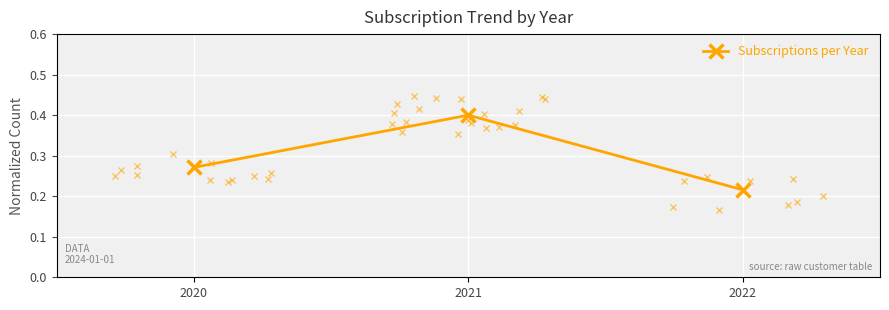

The value at 2021 is 0.4. True or false?

True